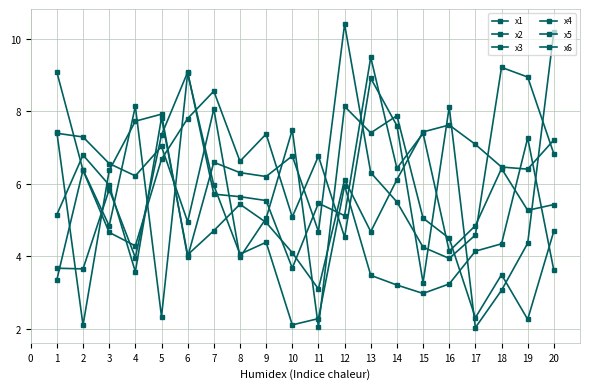

How many times do x3 and x4 cross each other?

7